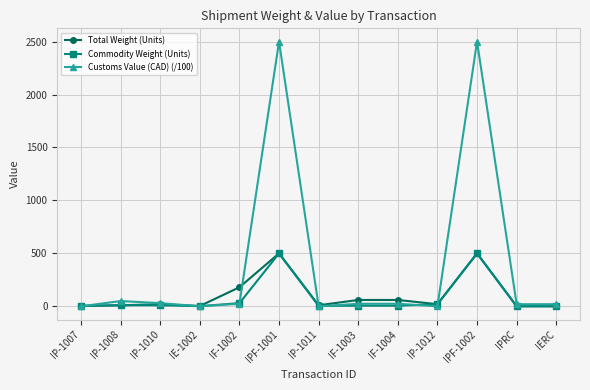

What are all the series names shown in the legend?

Total Weight (Units), Commodity Weight (Units), Customs Value (CAD) (/100)